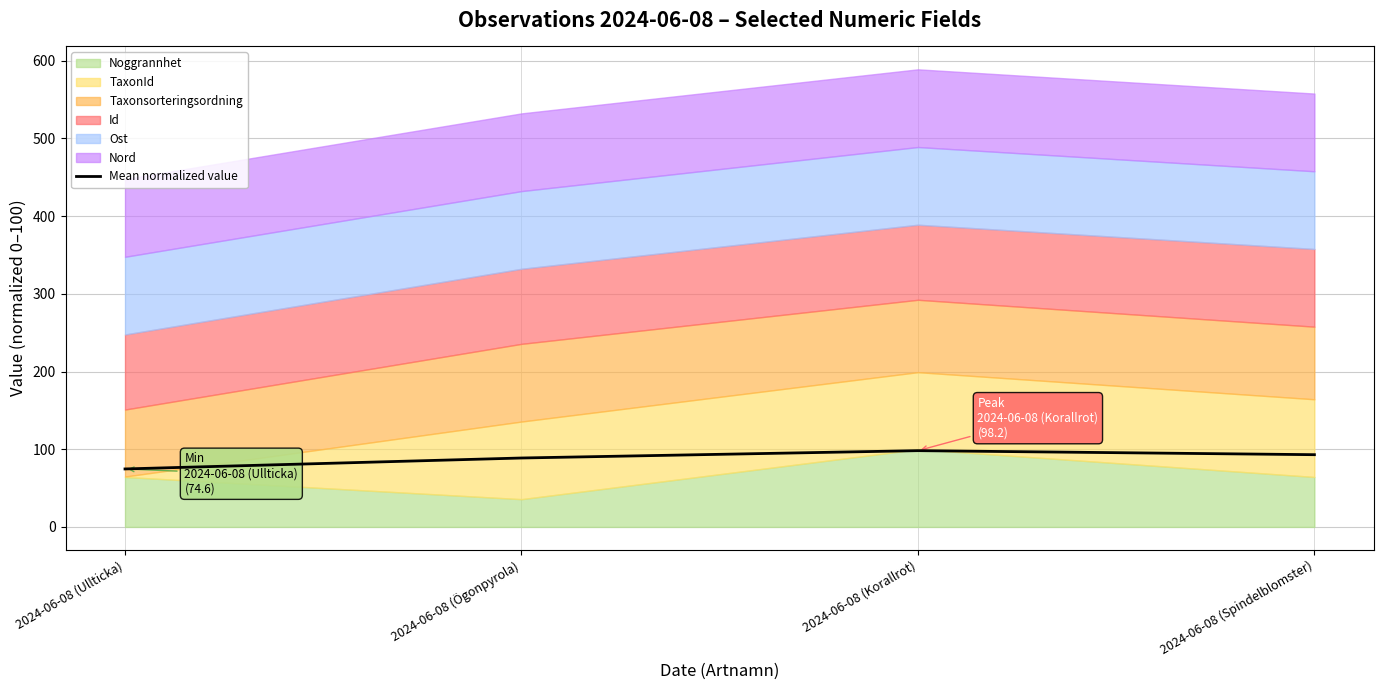

At which category does the chart reach its peak across all series?

2024-06-08 (Korallrot)